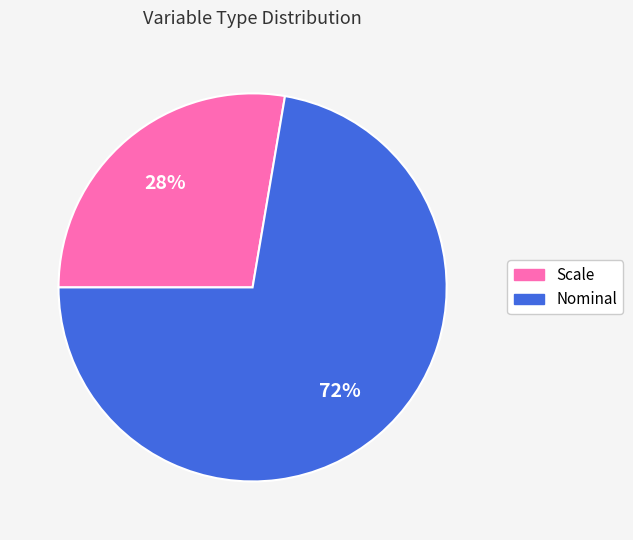

To the nearest percent, what is the average slice percentage?

50%